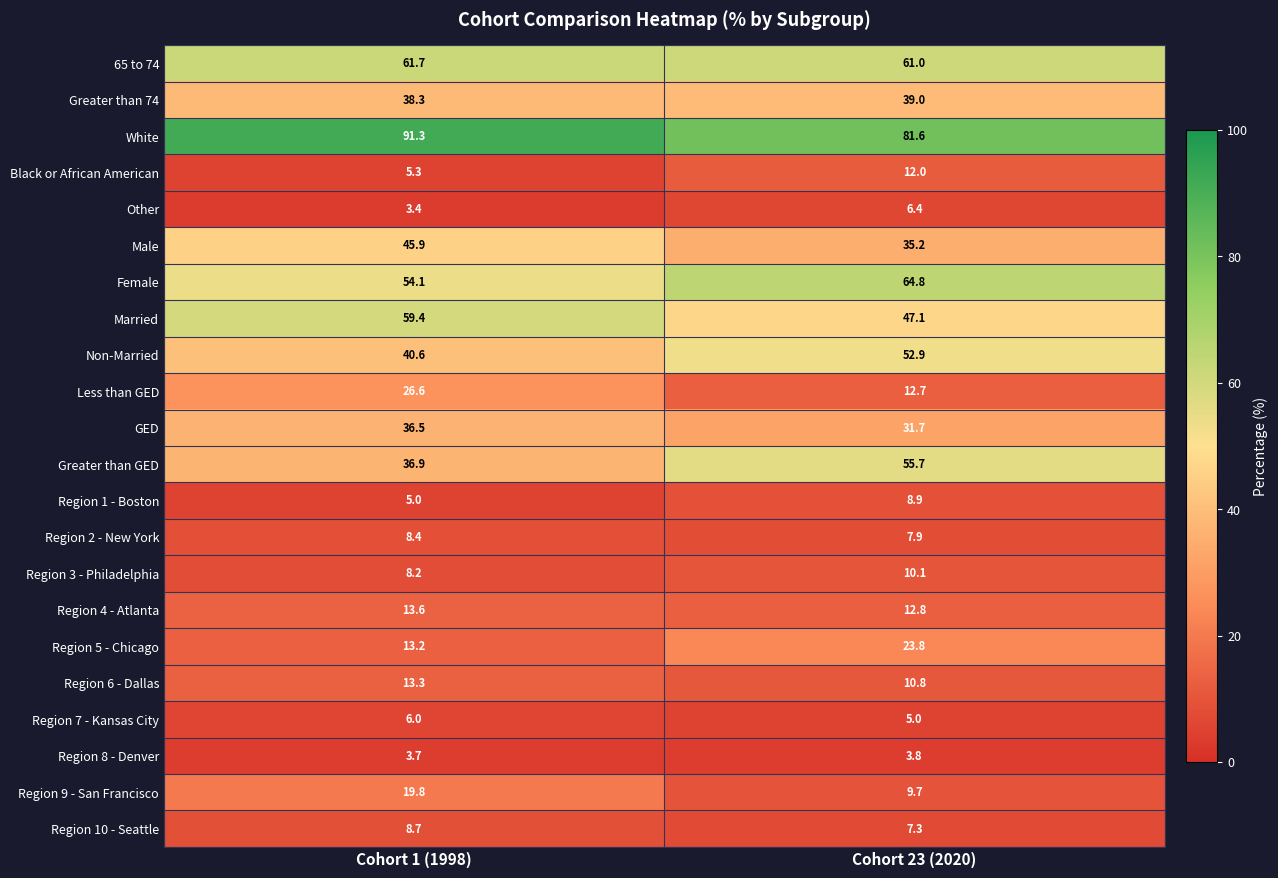

Which category has the lowest value across all series?

Cohort 1 (1998)